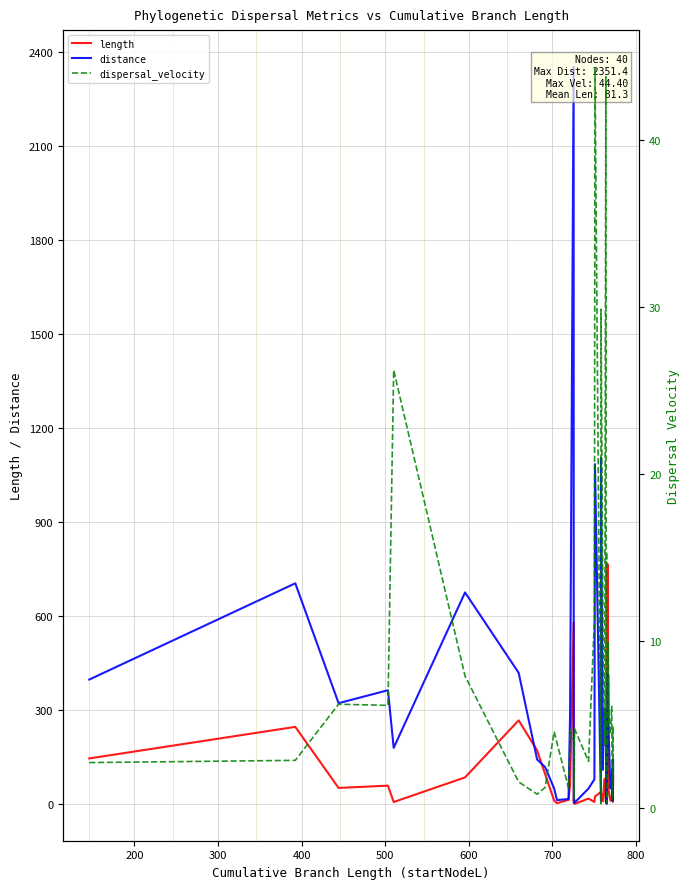

True or false: length has a value of 137.2 at 600.

False